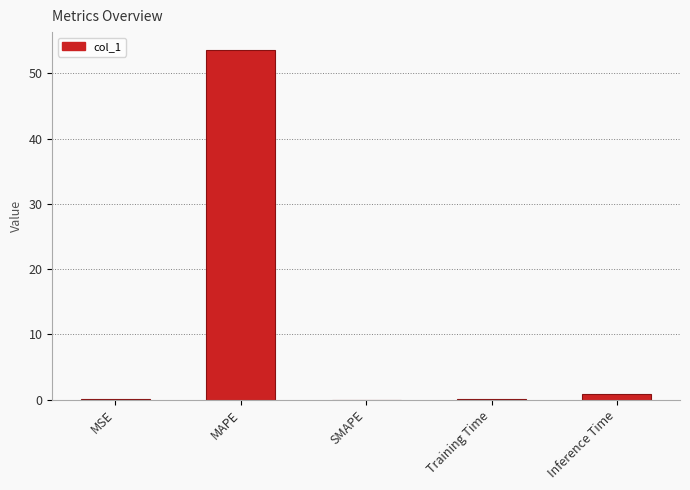

What is the change in value from MSE to MAPE?

+53.6